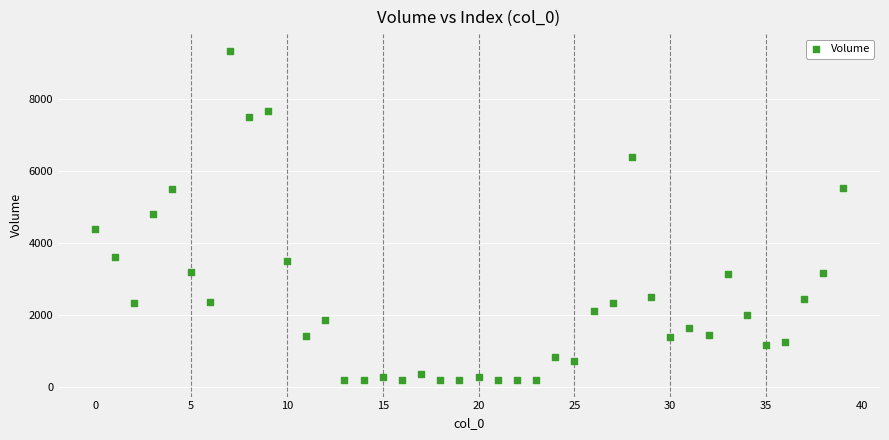

What is the range of Y values (max minus min)?

9155.3